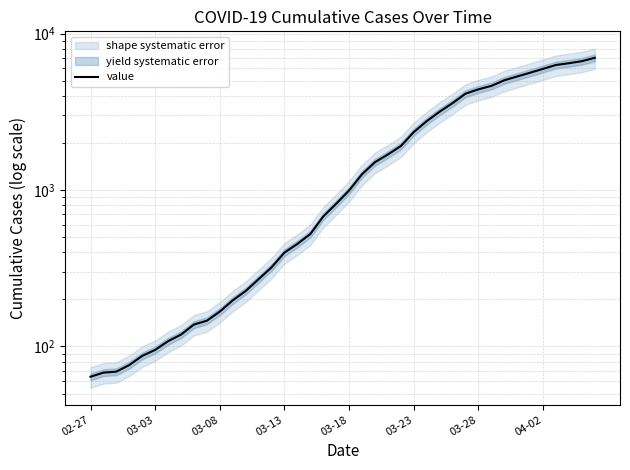

At which label does the data first exceed 993?

21